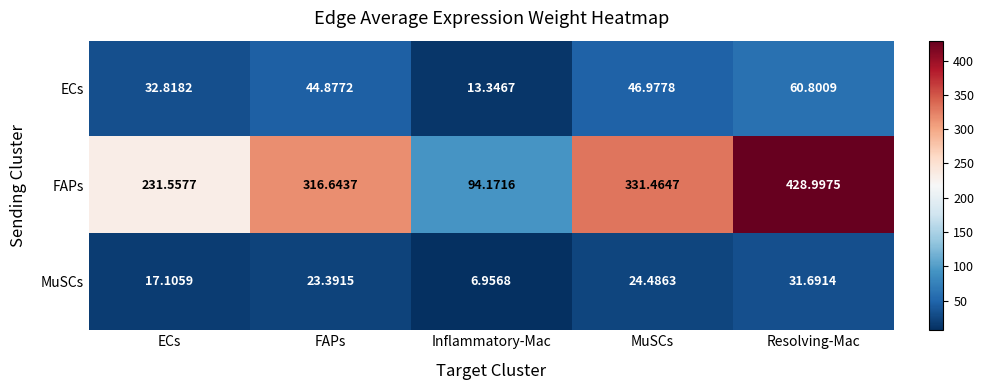

At how many categories does at least one series exceed 346?

1